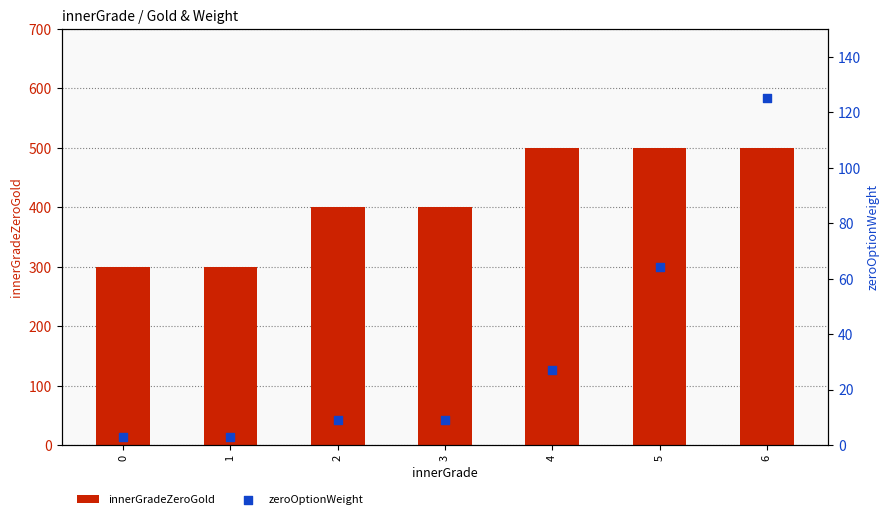

At how many categories does at least one series exceed 139?

7